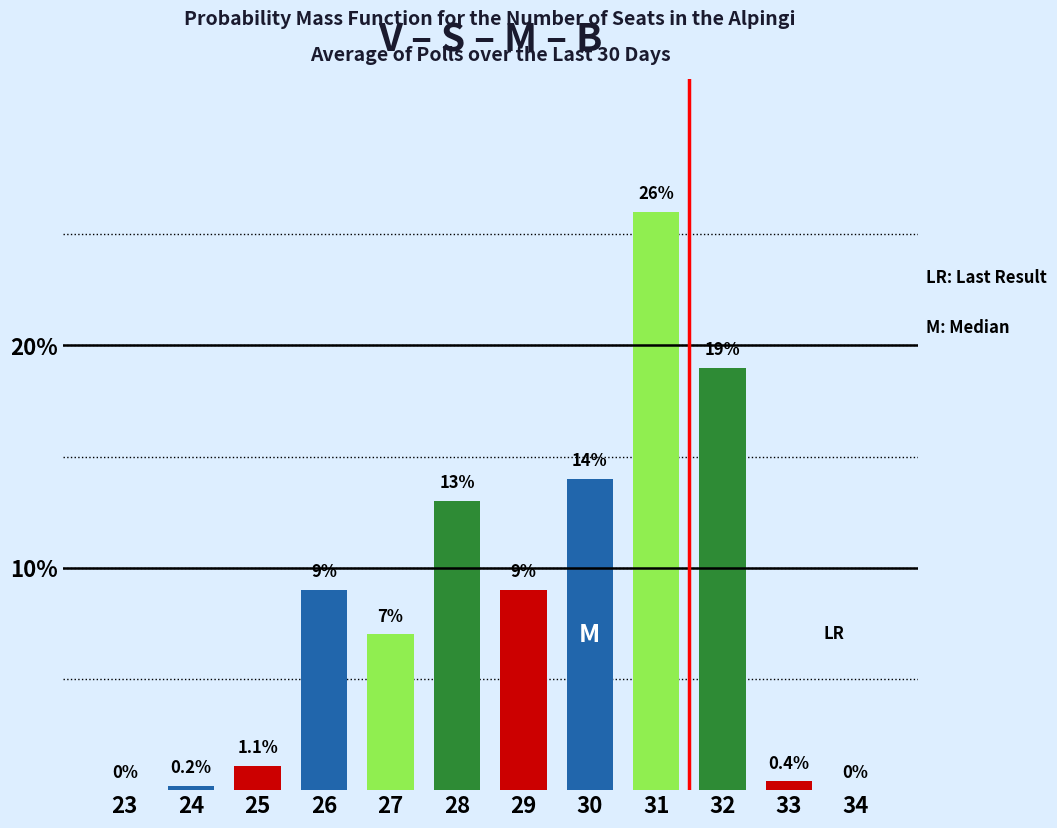

Reading left to right, transcribe all the data shown in this chart.

23=0.0	24=0.2	25=1.1	26=9.0	27=7.0	28=13.0	29=9.0	30=14.0	31=26.0	32=19.0	33=0.4	34=0.0